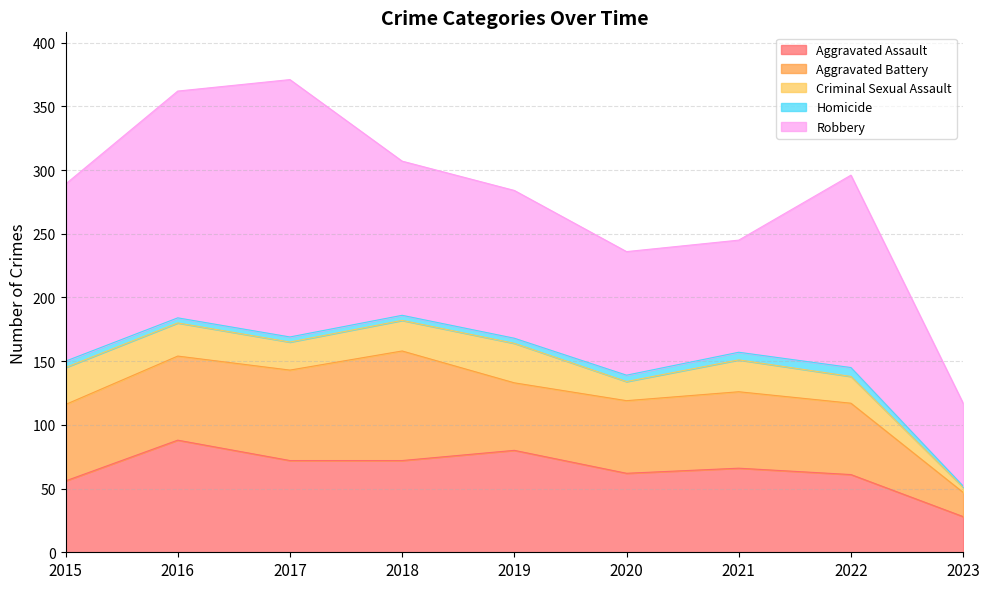

Which category has the highest value across all series?

2017